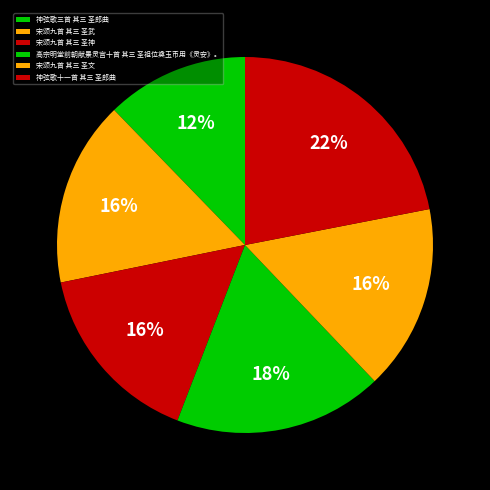

To the nearest percent, what portion does 高宗明堂前朝献景灵宫十首 其三 圣祖位奠玉币用《灵安》。 represent?

18%